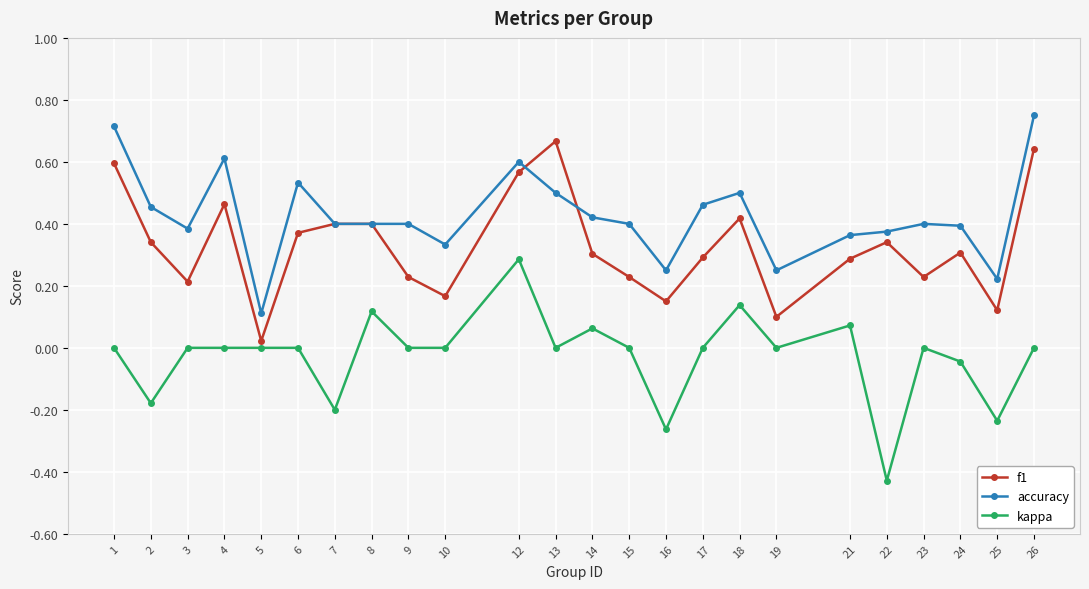

True or false: f1 and kappa intersect in this chart.

False